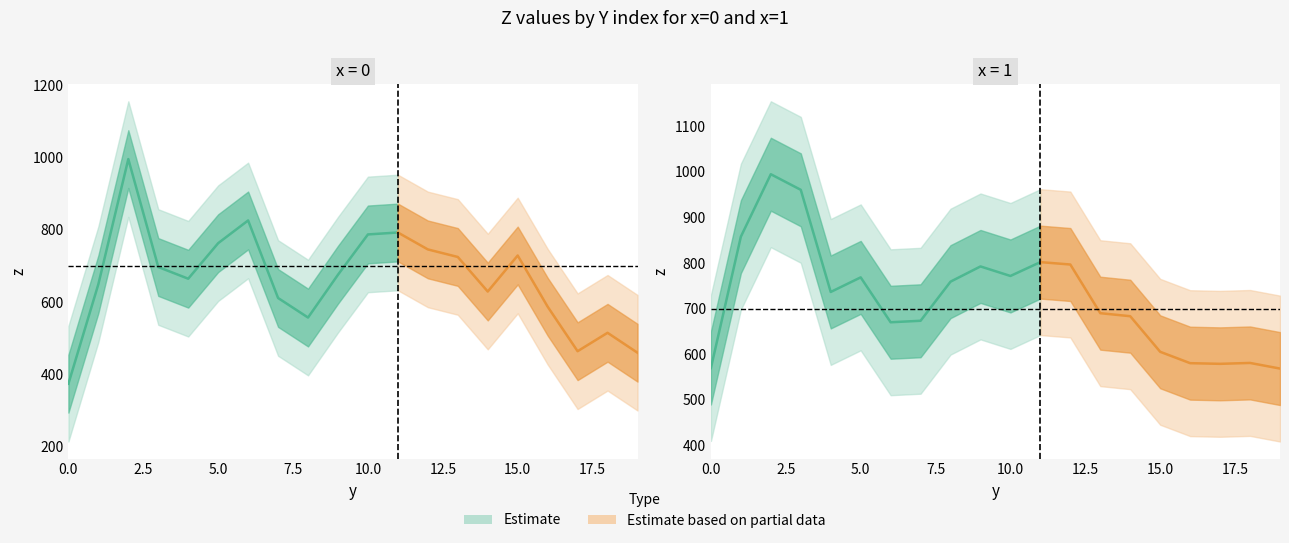

Reading left to right, what are all the values shown in this chart?

z_x0: 0=373.7	1=649.3	2=995.6	3=696.8	4=664.4	5=762.8	6=825.7	7=611.0	8=556.9	9=675.4	10=787.0	11=792.3	12=745.5	13=724.6	14=628.9	15=728.7	16=587.0	17=463.7	18=514.7	19=459.5
z_x1: 0=570.0	1=858.0	2=994.9	3=960.8	4=736.7	5=768.7	6=670.3	7=673.5	8=759.3	9=792.7	10=771.8	11=802.2	12=796.9	13=690.2	14=683.5	15=605.4	16=580.5	17=579.1	18=581.0	19=568.7